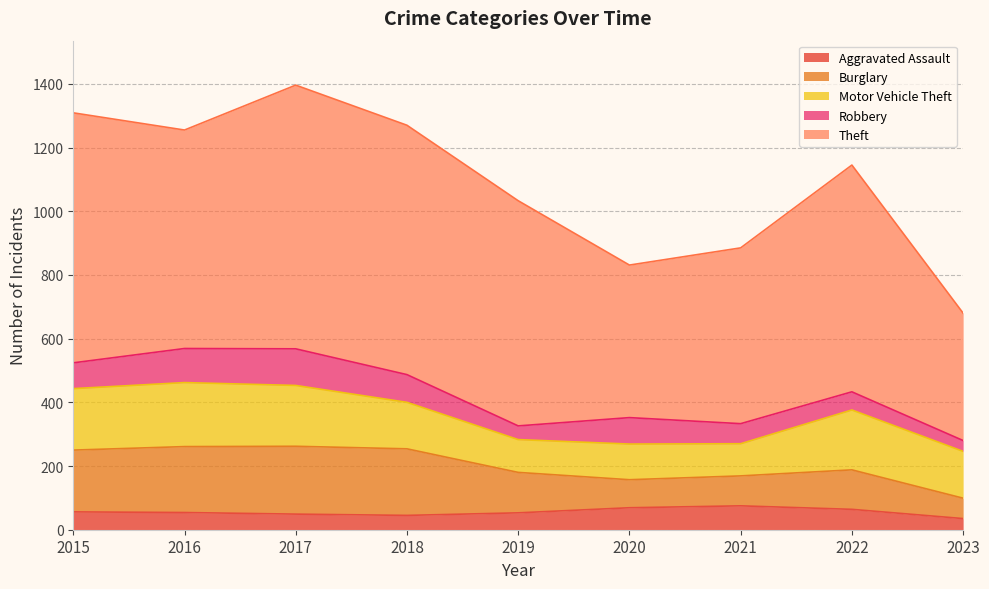

Does the chart display data point markers on the line(s)?

No